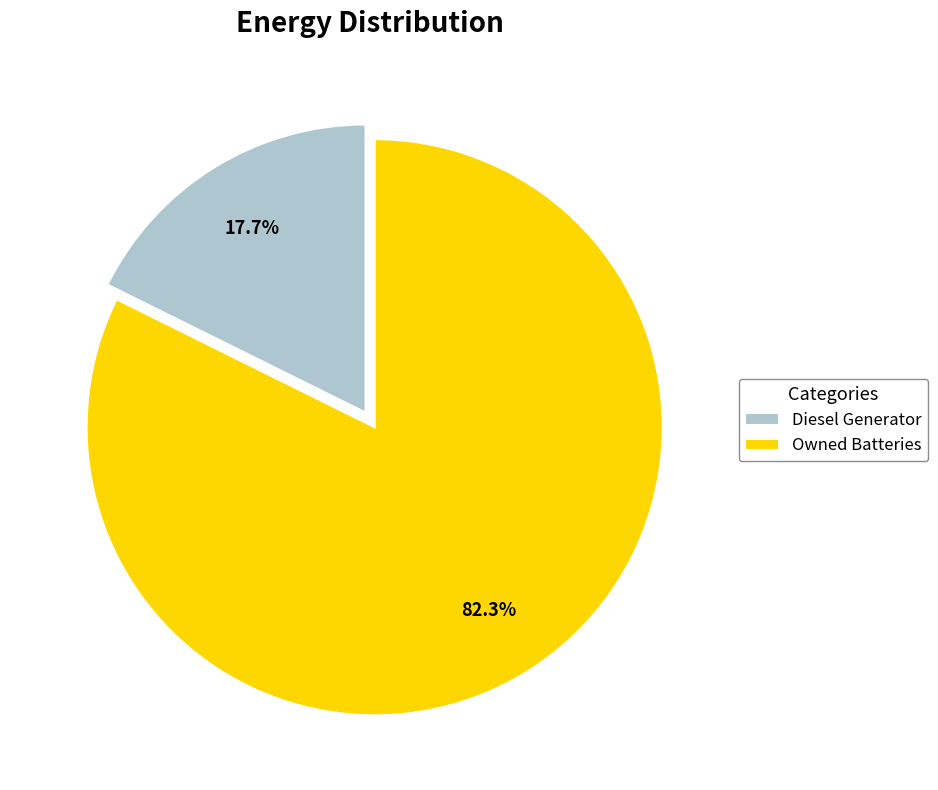

Rank the categories by value from lowest to highest.

Diesel Generator, Owned Batteries